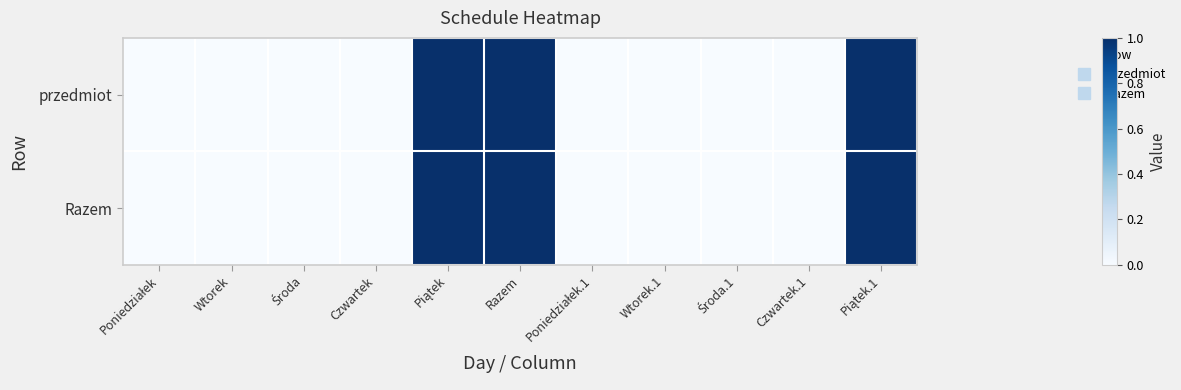

Reading left to right, list all the values displayed in this chart.

przedmiot: Poniedziałek=0	Wtorek=0	Środa=0	Czwartek=0	Piątek=1	Razem=1	Poniedziałek.1=0	Wtorek.1=0	Środa.1=0	Czwartek.1=0	Piątek.1=1
Razem: Poniedziałek=0	Wtorek=0	Środa=0	Czwartek=0	Piątek=1	Razem=1	Poniedziałek.1=0	Wtorek.1=0	Środa.1=0	Czwartek.1=0	Piątek.1=1